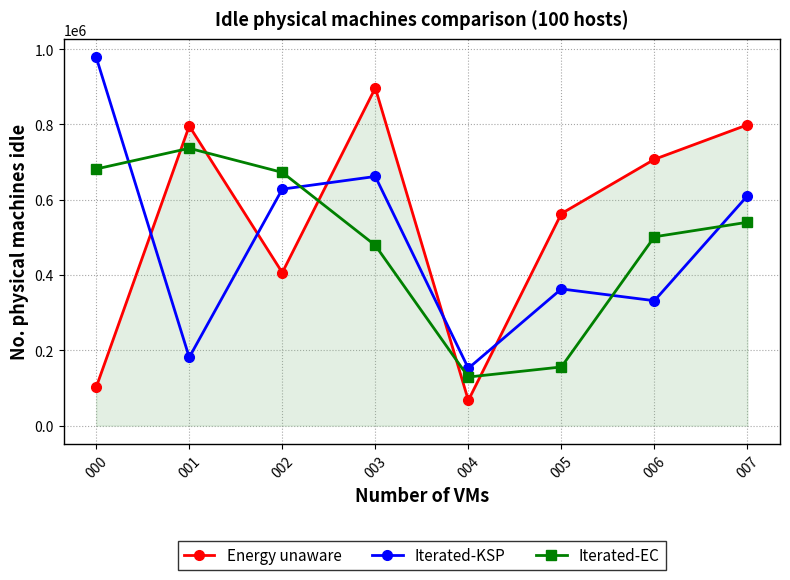

At how many categories does at least one series exceed 526298?

7